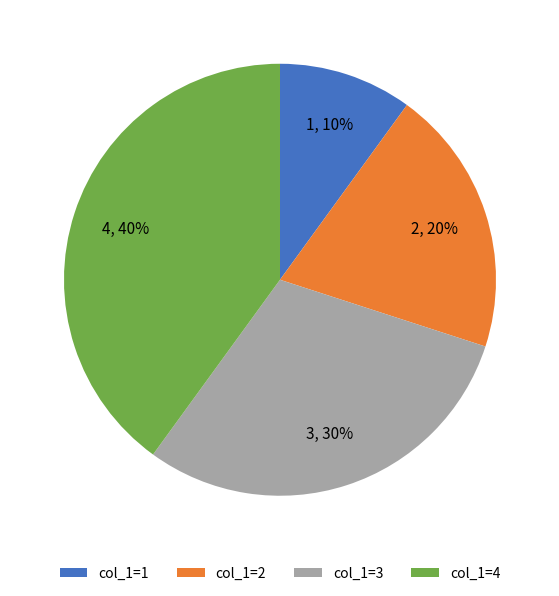

To the nearest percent, what is the difference between the largest and smallest slice percentages?

30%